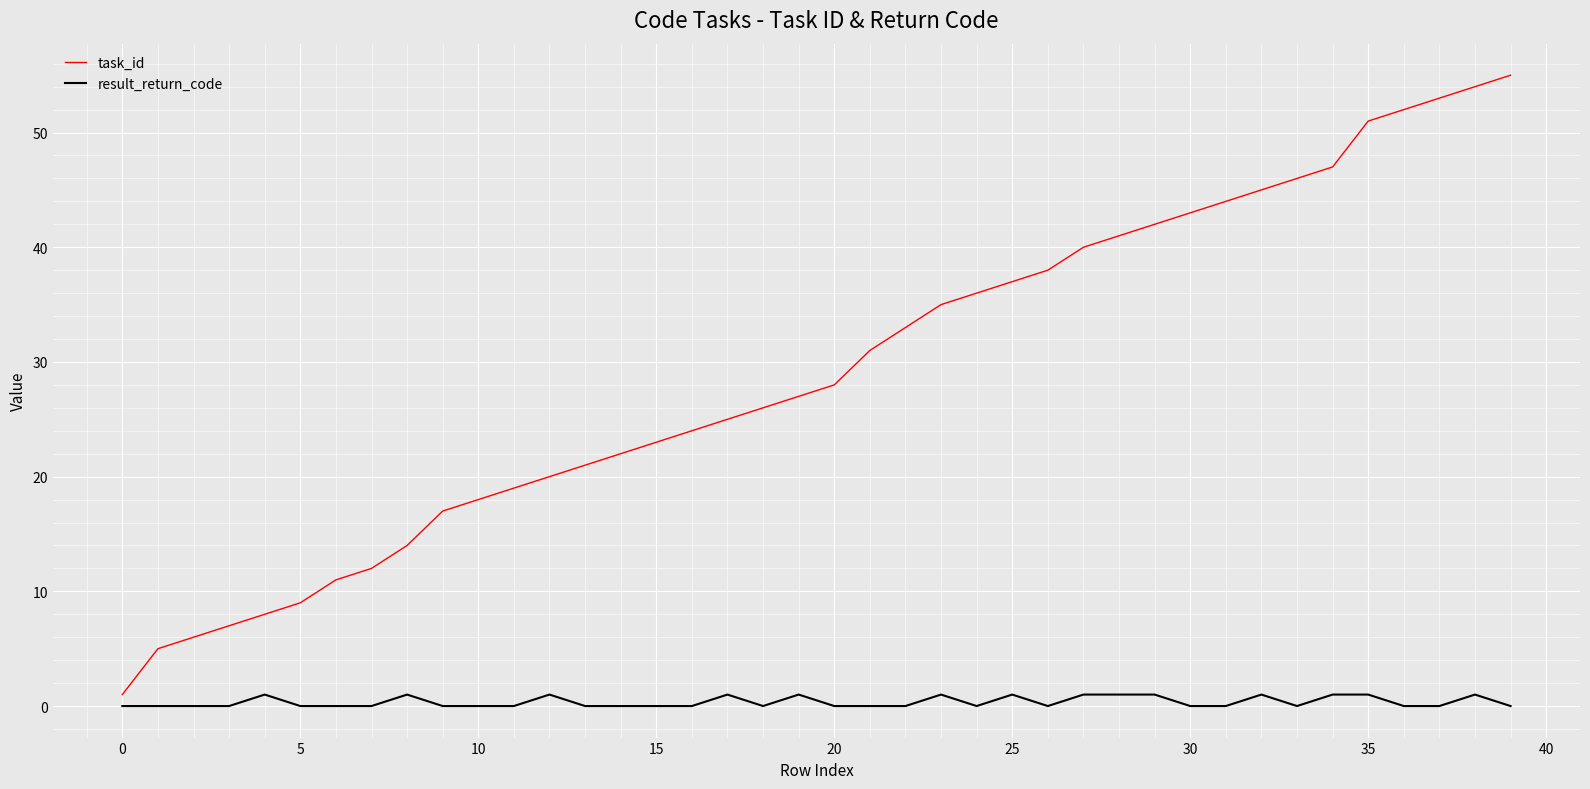

Reading right to left, list all the values displayed in this chart.

task_id: 55	54	53	52	51	47	46	45	44	43	42	41	40	38	37	36	35	33	31	28	27	26	25	24	23	22	21	20	19	18	17	14	12	11	9	8	7	6	5	1
result_return_code: 0	1	0	0	1	1	0	1	0	0	1	1	1	0	1	0	1	0	0	0	1	0	1	0	0	0	0	1	0	0	0	1	0	0	0	1	0	0	0	0